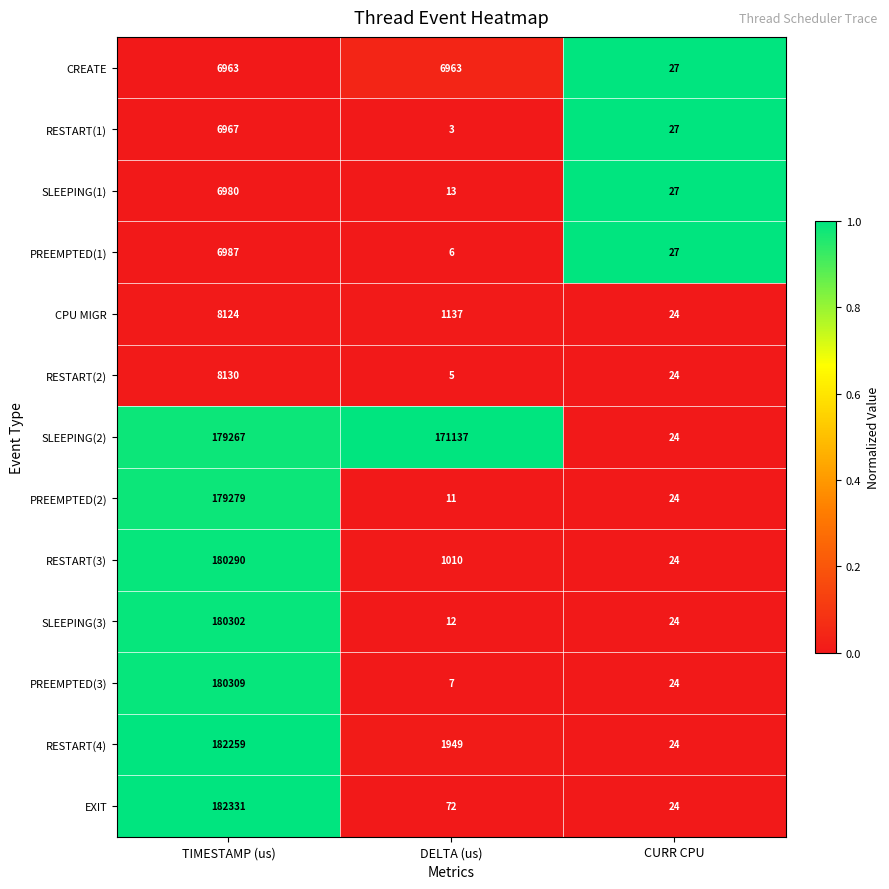

Rank the series by their maximum value, from lowest to highest.

CREATE, RESTART(1), SLEEPING(1), PREEMPTED(1), CPU MIGR, RESTART(2), SLEEPING(2), PREEMPTED(2), RESTART(3), SLEEPING(3), PREEMPTED(3), RESTART(4), EXIT